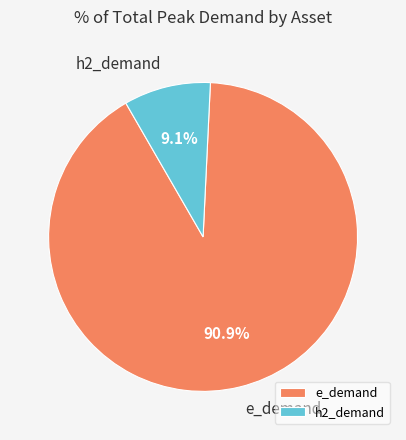

Approximately how many times larger is the value at e_demand compared to h2_demand?

10.0